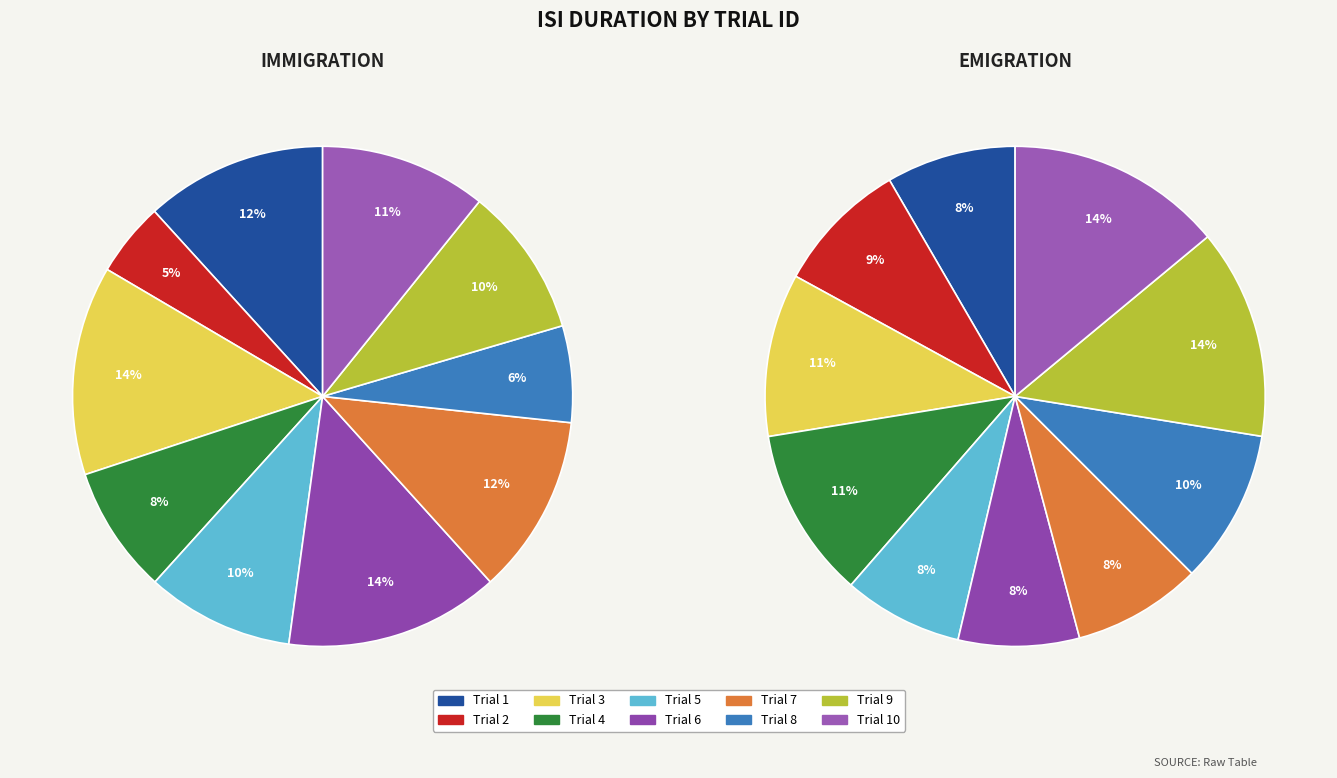

To the nearest percent, what portion does 9 represent?

14%